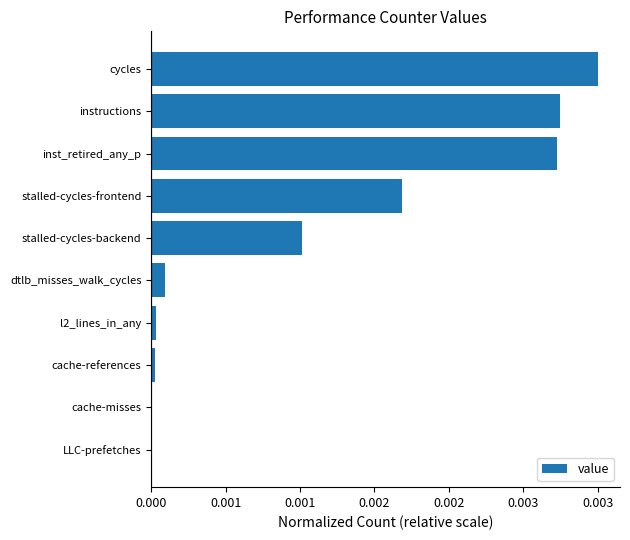

How many data points does each series have?

10